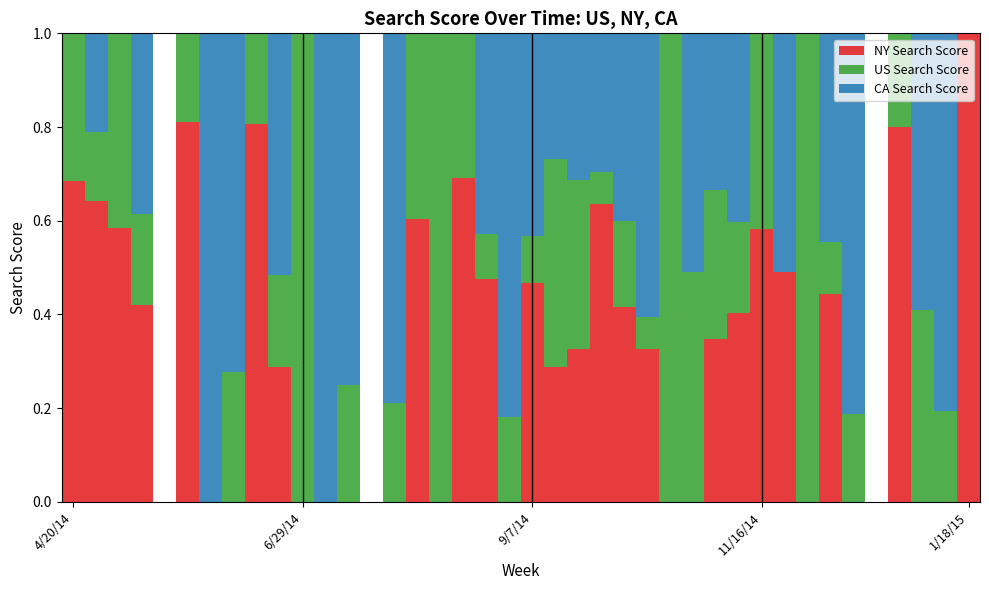

What is the highest value of the NY Search Score series?

1.0